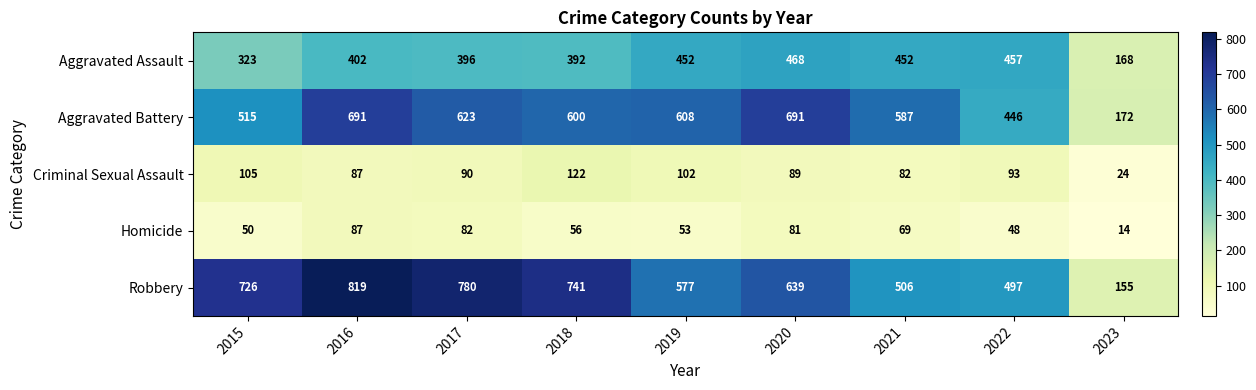

What is the difference between the maximum and minimum values in the Aggravated Assault series?

300